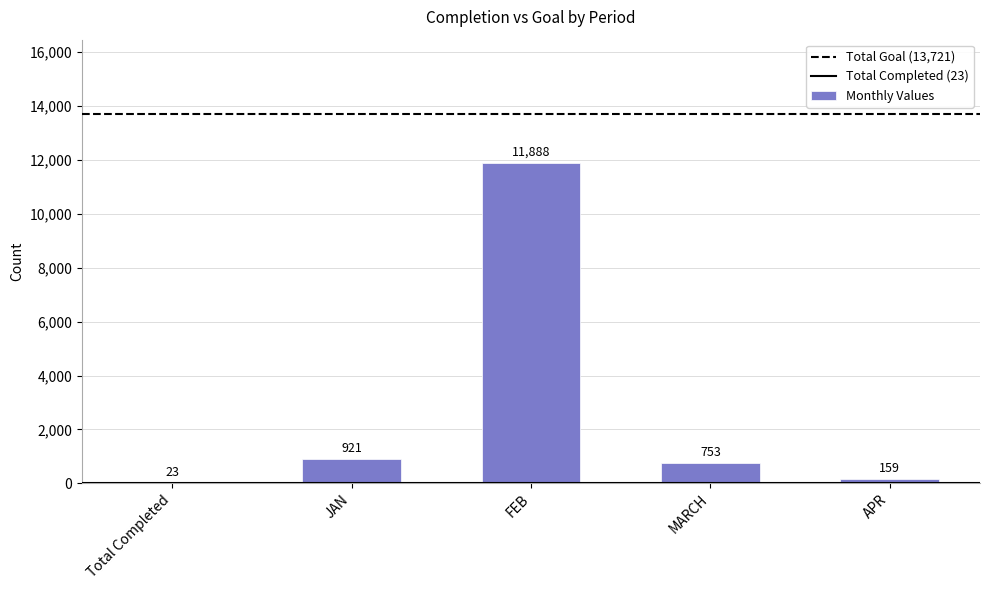

The chart shows a value of 11888 at FEB. True or false?

True